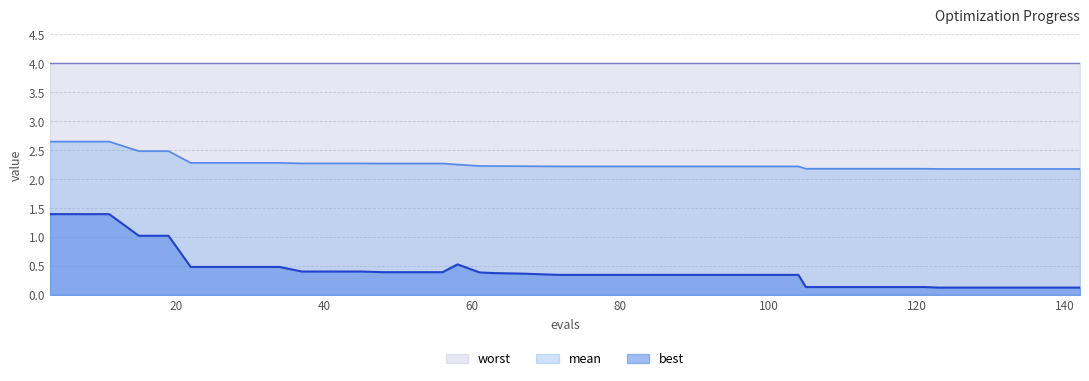

At how many categories does at least one series exceed 2?

40